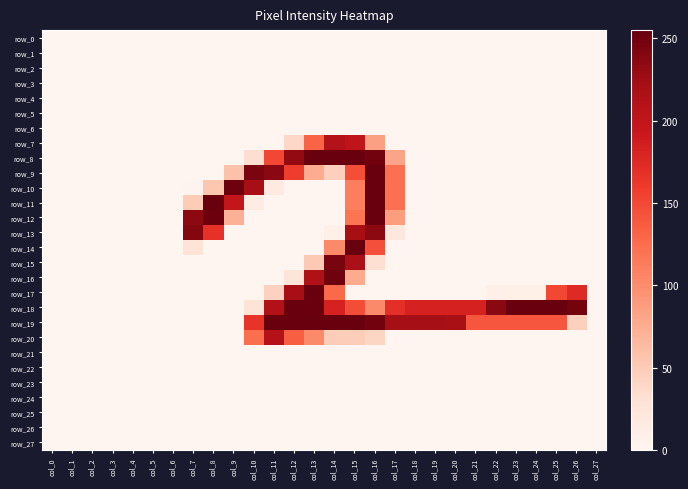

What is the total value across all series at col_12?

1314